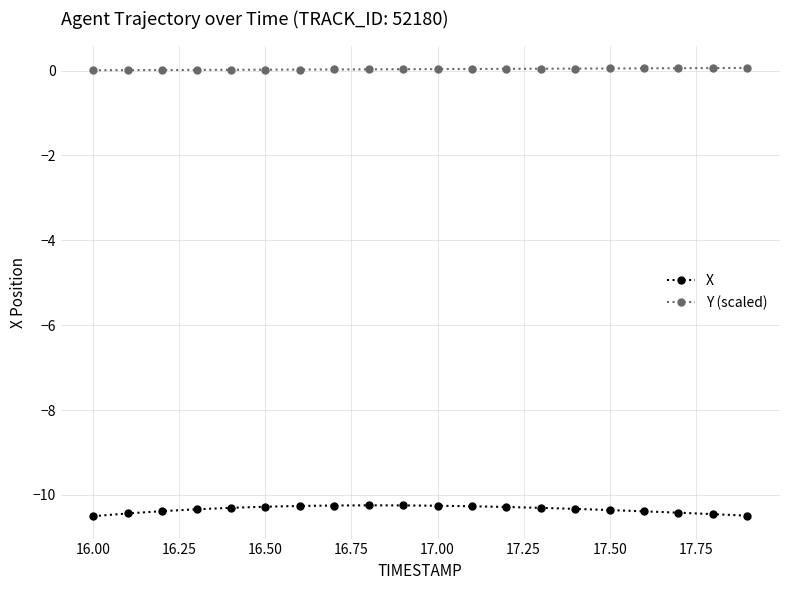

List the series in order of their peak value, lowest first.

X, Y (scaled)